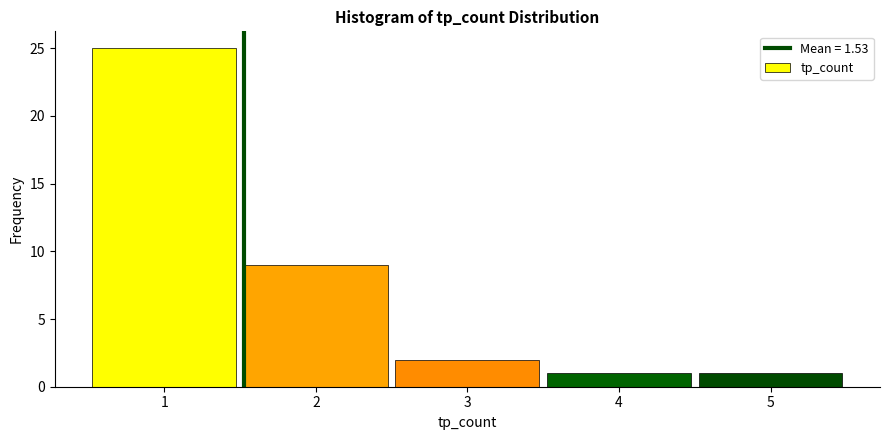

Over which range of the x-axis is the bar tallest?

0.5 to 1.5